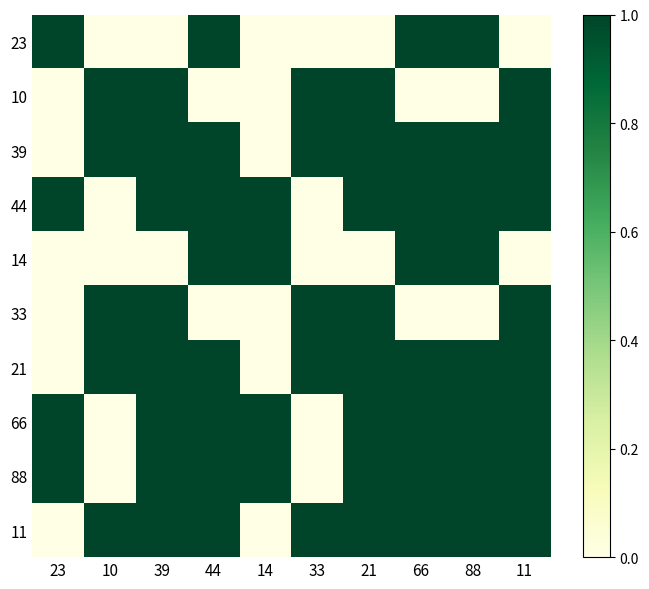

What is the total value across all series at 10?

5